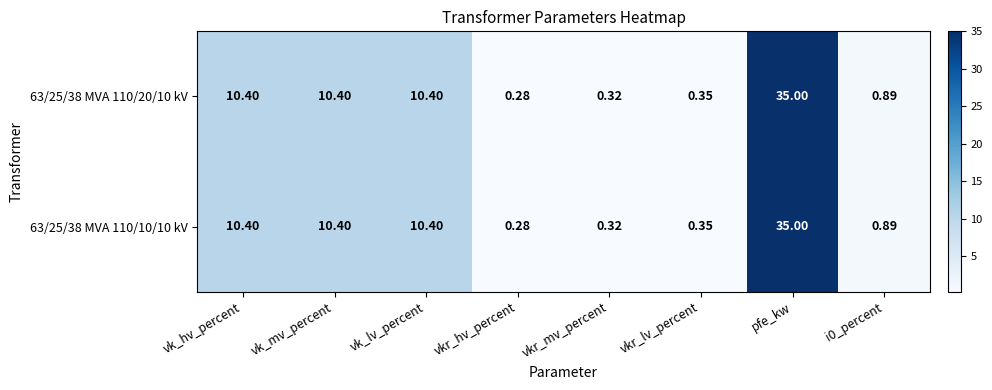

How many series are shown in this chart?

2